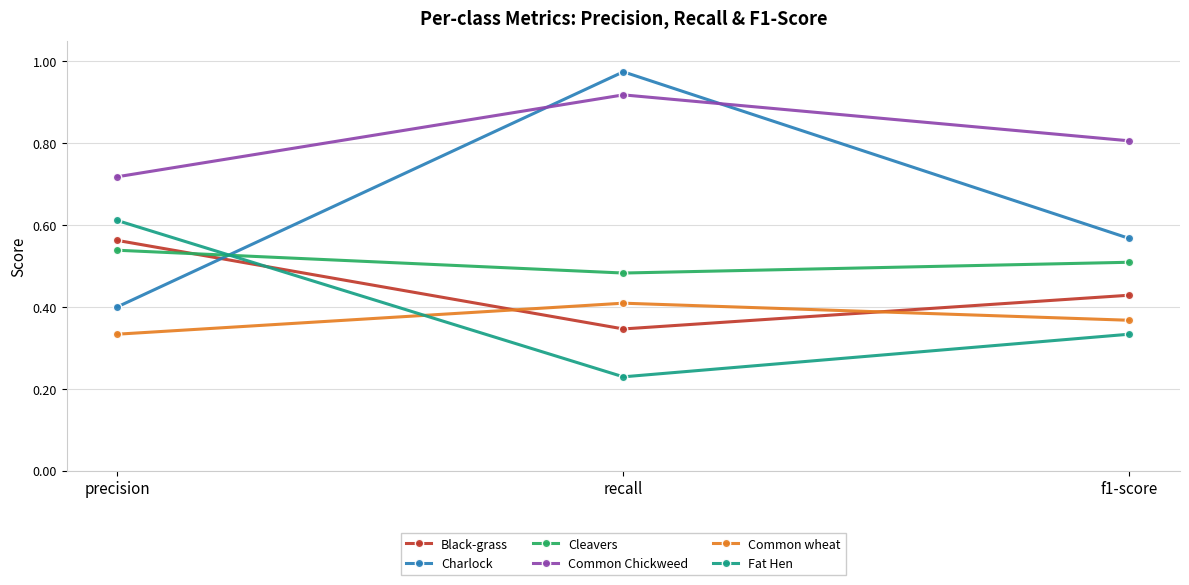

Which category has the highest value in the Fat Hen series?

precision